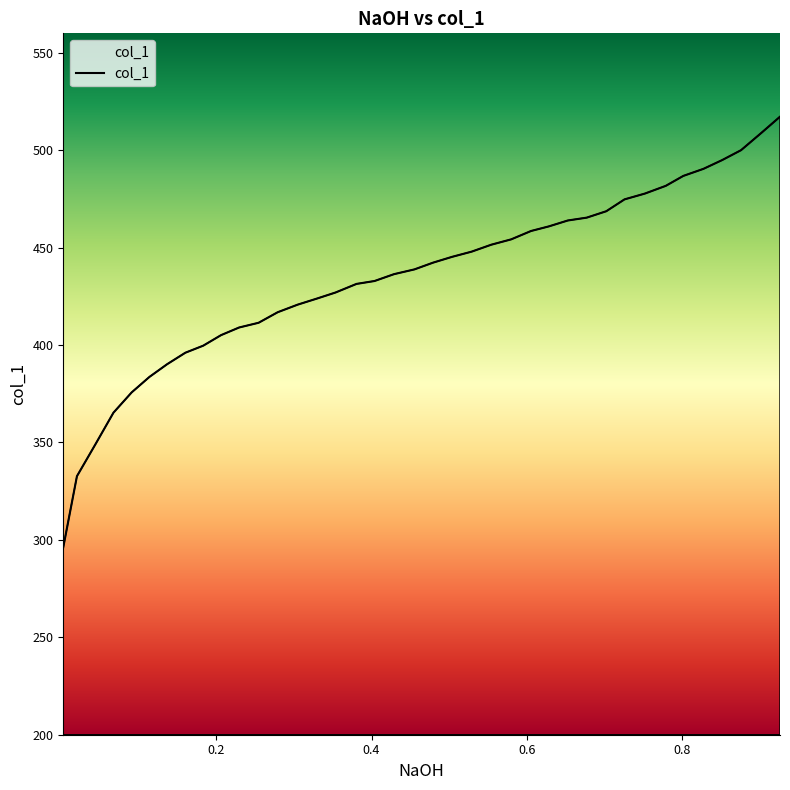

What is the greatest value displayed?

517.2